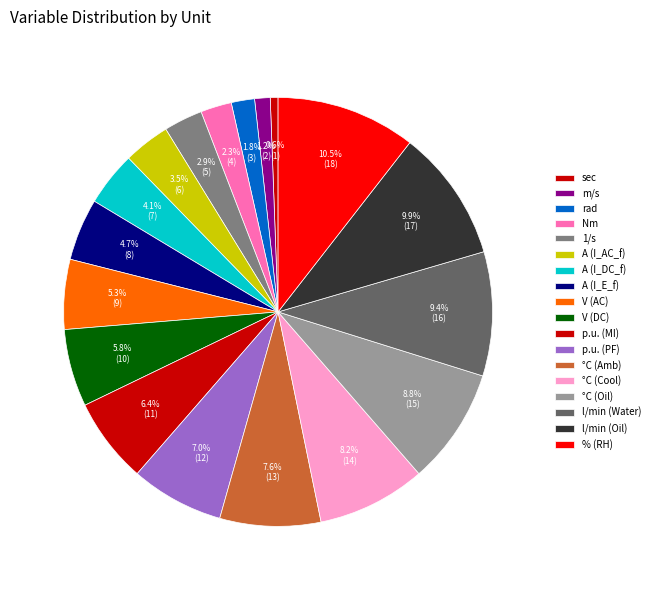

Does Nm account for over 50% of the chart?

No